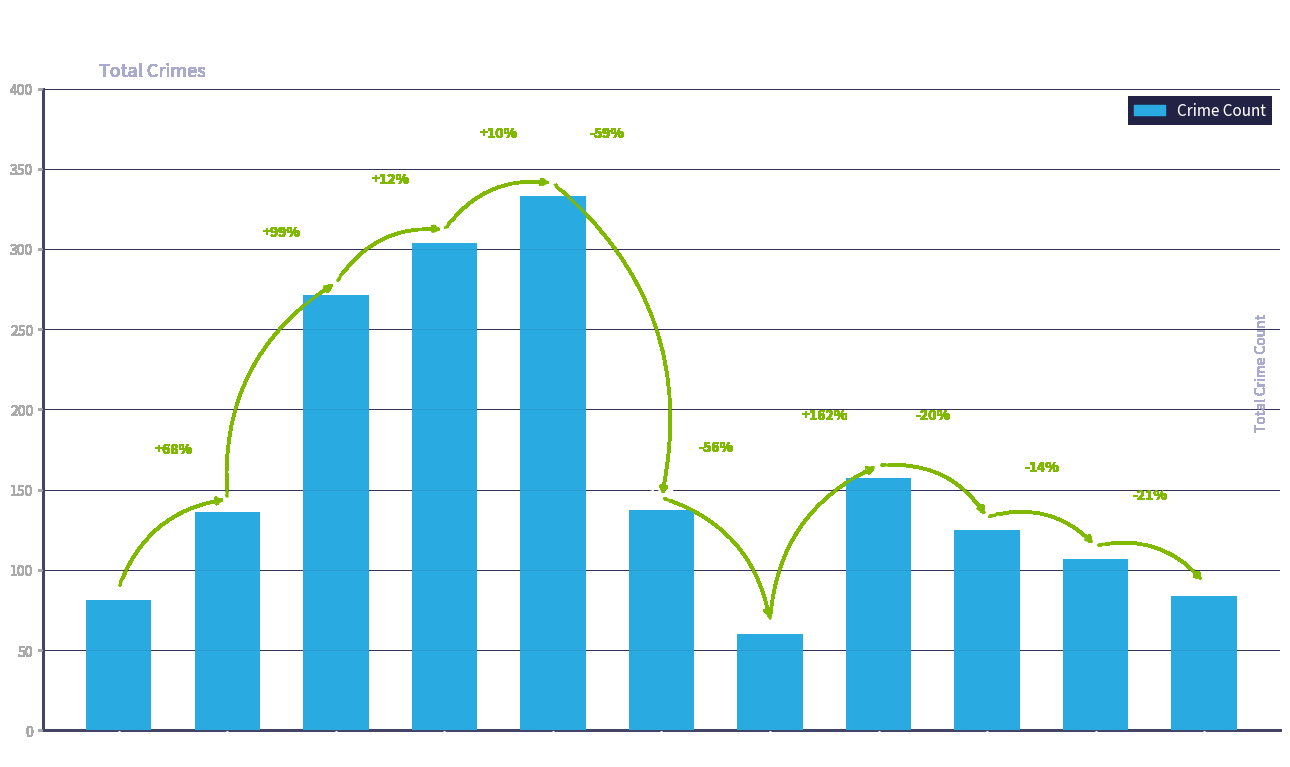

Rank the categories by value from lowest to highest.

2021, 2015, 2025, 2024, 2023, 2016, 2020, 2022, 2017, 2018, 2019